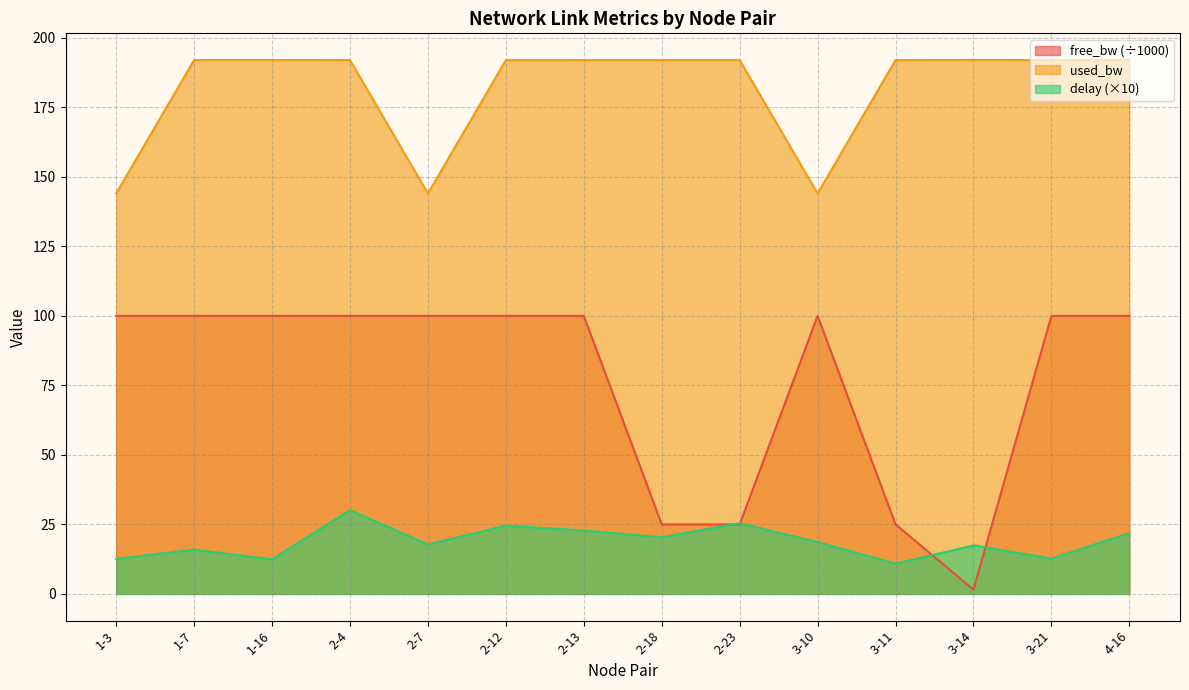

What is the total value across all series at 1-16?

304.5